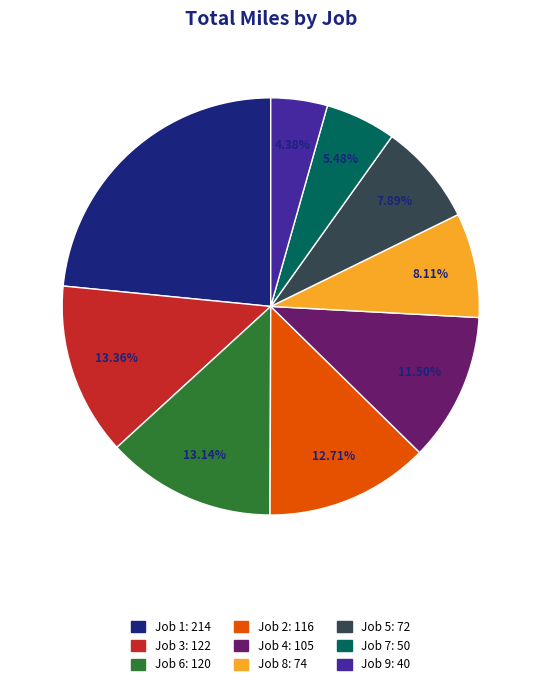

Count the number of slices in the pie.

9